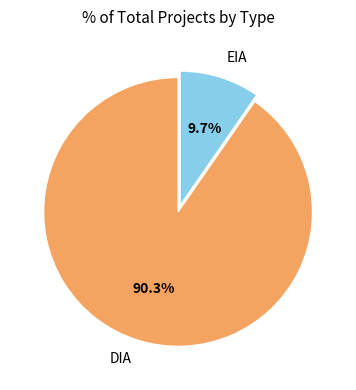

Which slice represents more than half of the pie?

DIA